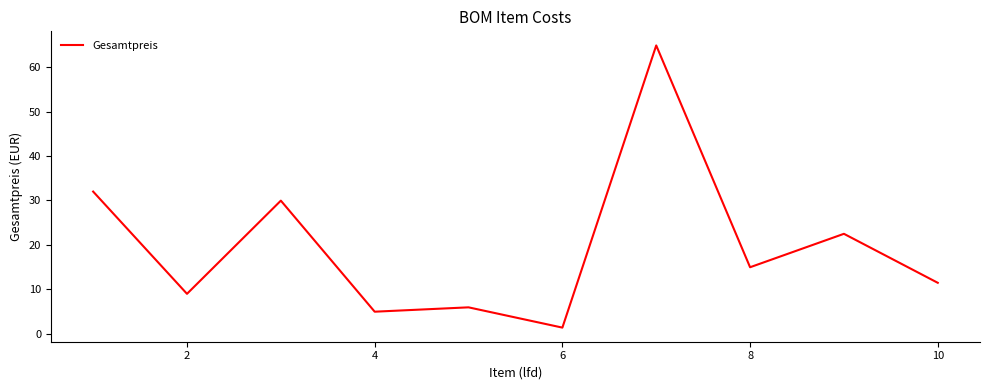

What is the difference between the maximum and minimum values?

63.5